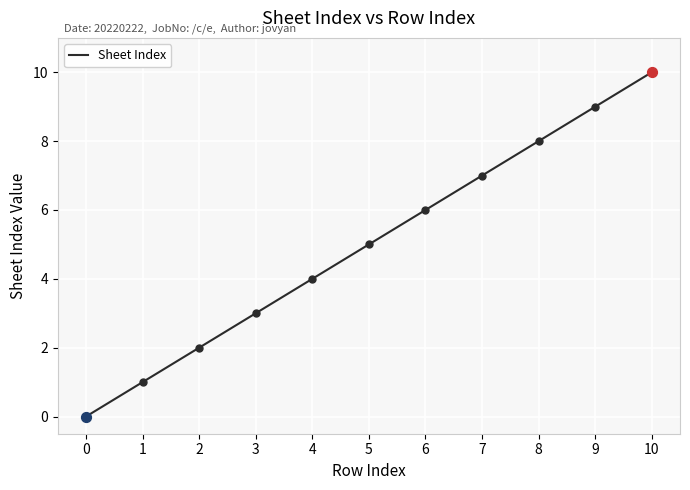

Between 3 and 10, which is larger?

10